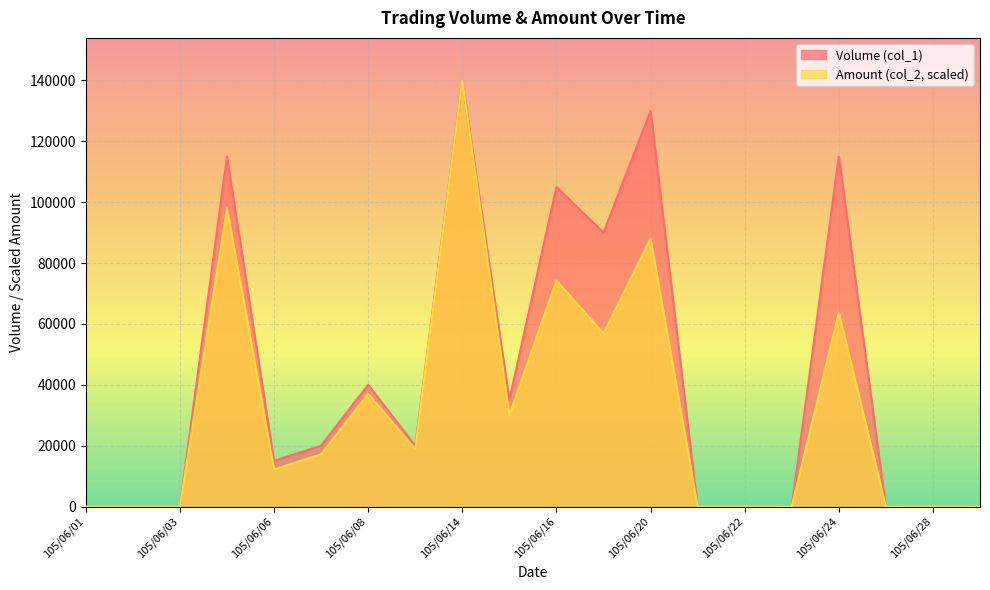

Reading left to right, list all the values displayed in this chart.

Volume (col_1): 105/06/01=0.0	105/06/02=0.0	105/06/03=0.0	105/06/04=115000.0	105/06/06=15000.0	105/06/07=20000.0	105/06/08=40000.0	105/06/13=20000.0	105/06/14=140000.0	105/06/15=35000.0	105/06/16=105000.0	105/06/17=90000.0	105/06/20=130000.0	105/06/21=0.0	105/06/22=0.0	105/06/23=0.0	105/06/24=115000.0	105/06/27=0.0	105/06/28=0.0	105/06/29=0.0
Amount (col_2): 105/06/01=0.0	105/06/02=0.0	105/06/03=0.0	105/06/04=98000.0	105/06/06=12193.5	105/06/07=17161.3	105/06/08=37032.3	105/06/13=18967.7	105/06/14=140000.0	105/06/15=30032.3	105/06/16=74290.3	105/06/17=56903.2	105/06/20=88064.5	105/06/21=0.0	105/06/22=0.0	105/06/23=0.0	105/06/24=63677.4	105/06/27=0.0	105/06/28=0.0	105/06/29=0.0